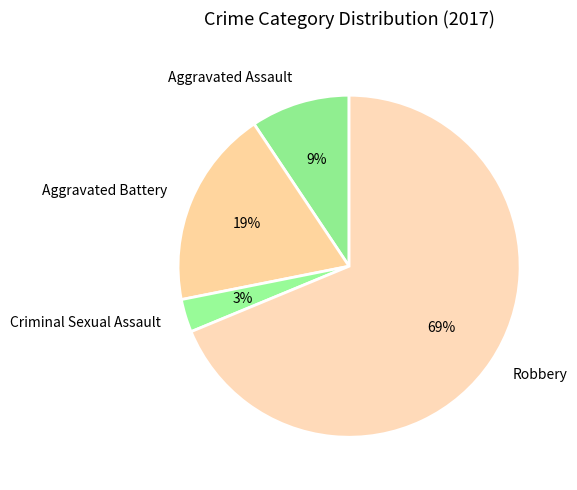

What is the smallest slice in the pie chart?

Criminal Sexual Assault